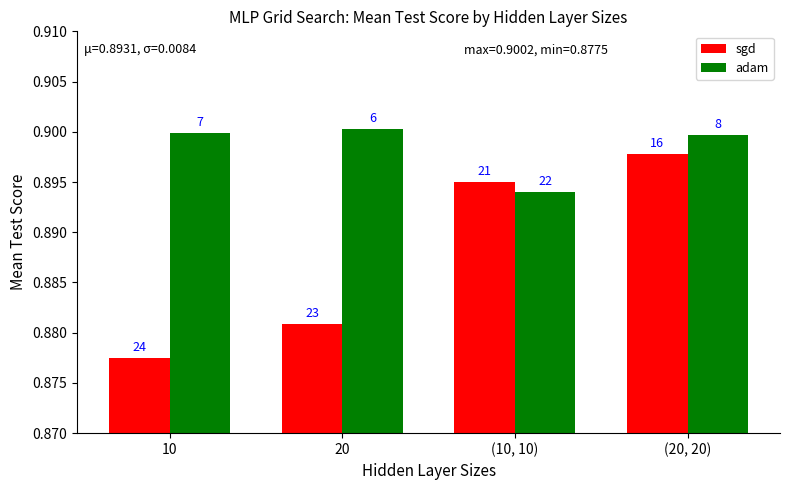

What is the sum of the sgd values at (10, 10) and 20?

1.8